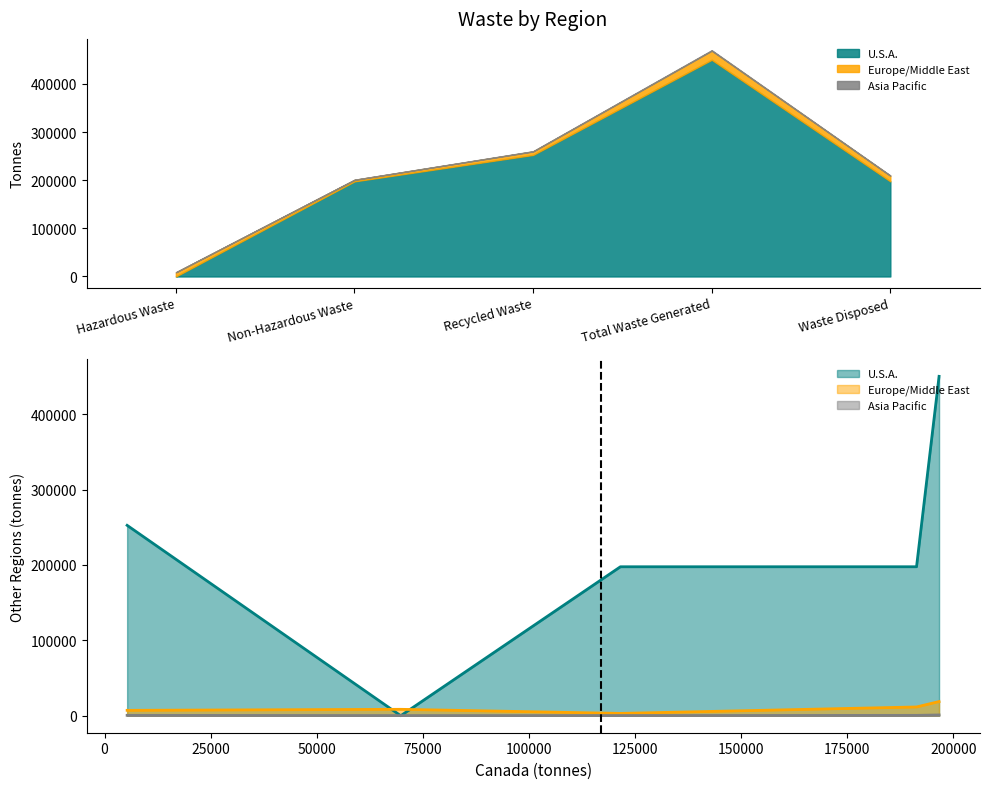

Reading left to right, list all the values displayed in this chart.

U.S.A.: 23.3	197546.2	252483.2	450052.7	197569.6
Europe/Middle East: 8540.1	3114.6	7168.9	18823.6	11654.7
Asia Pacific: 245.3	273.8	544.5	1063.6	519.1